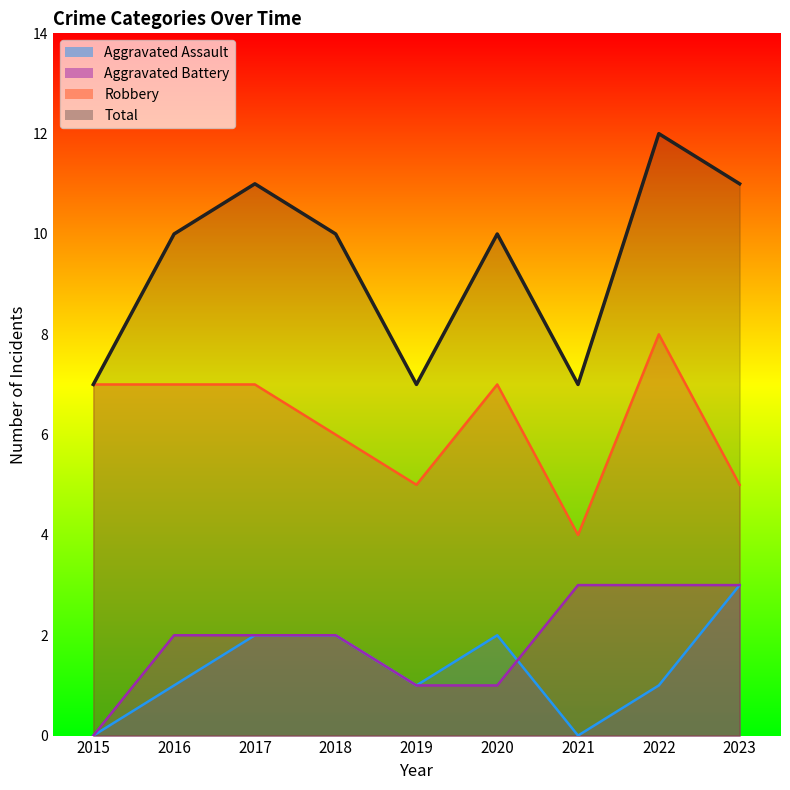

In Total, how many points are higher than both neighbors (excluding endpoints)?

3